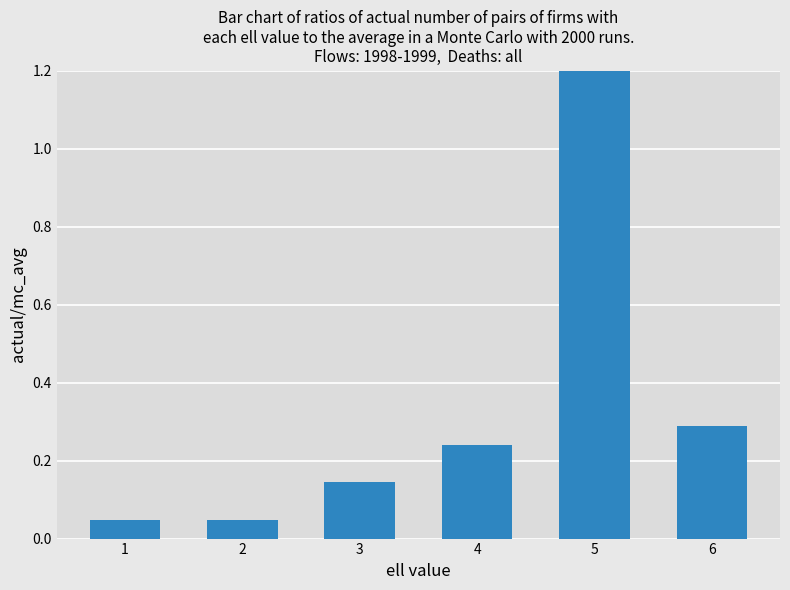

What is the difference between the maximum and minimum values?

5.2